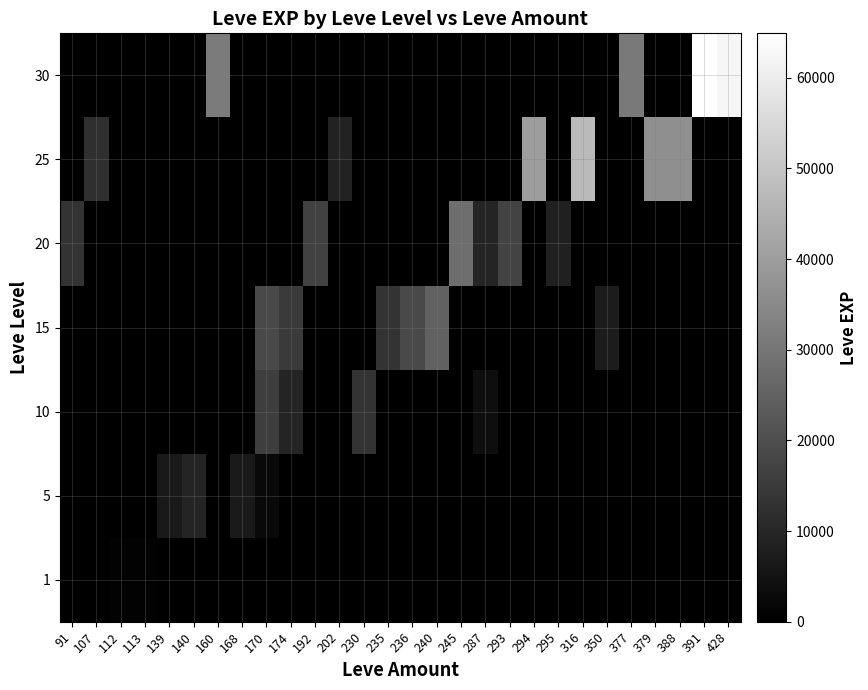

How many data points does each series have?

28